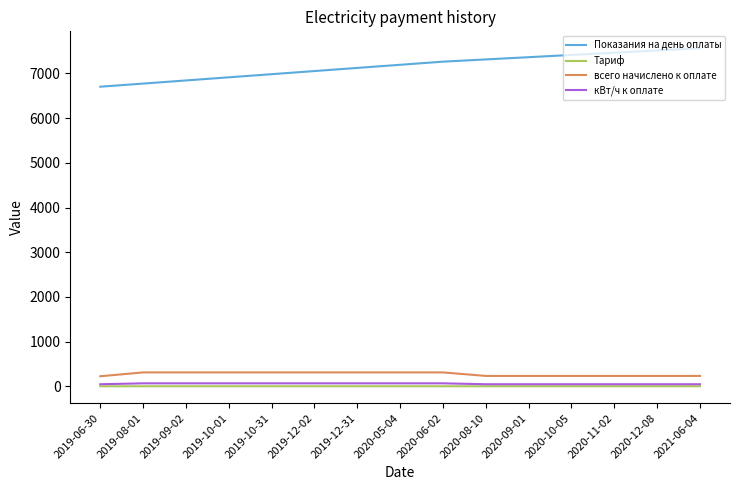

Which series has the largest range (max minus min)?

Показания на день оплаты